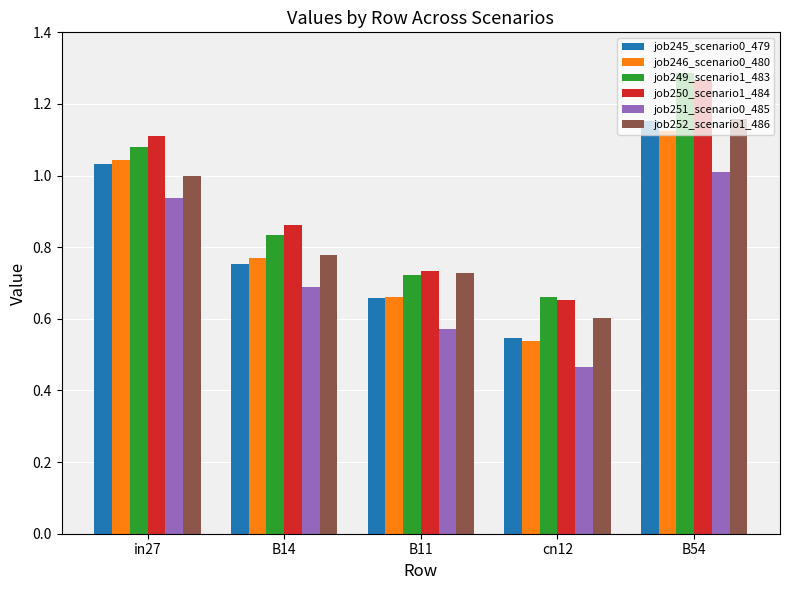

How many bars are there in total?

30